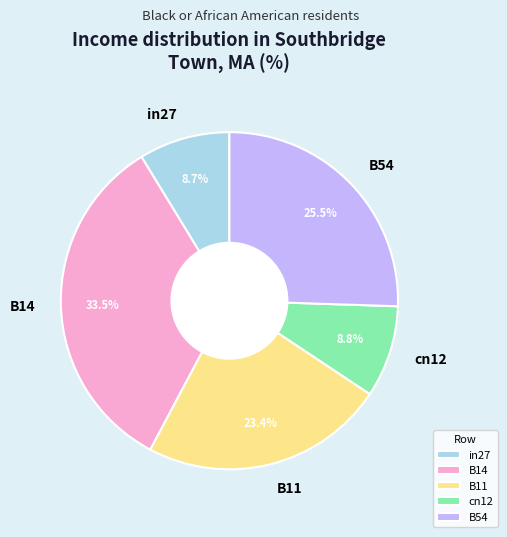

Which category has the biggest portion of the pie?

B14